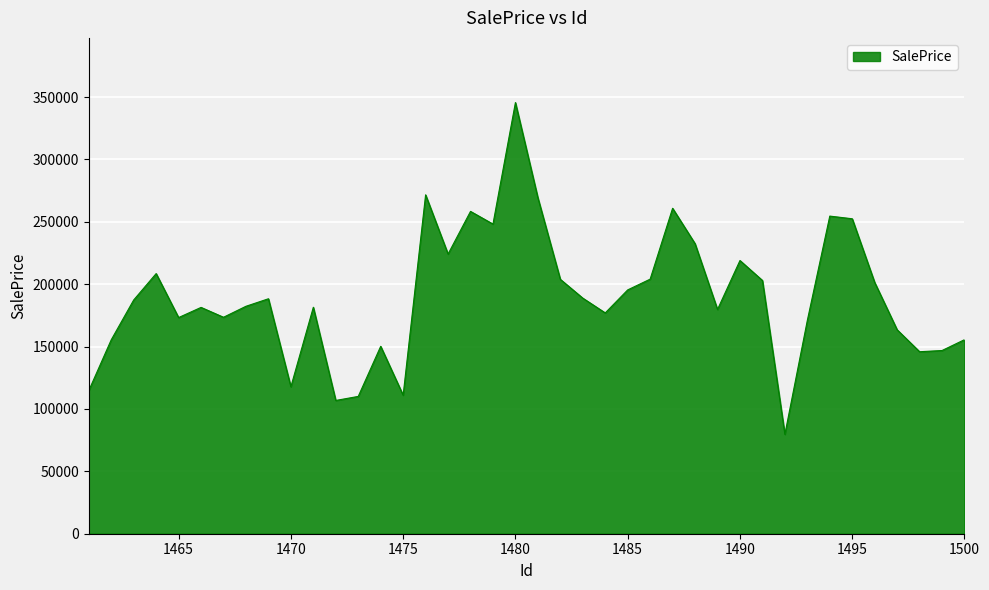

What is the greatest value displayed?

345611.1